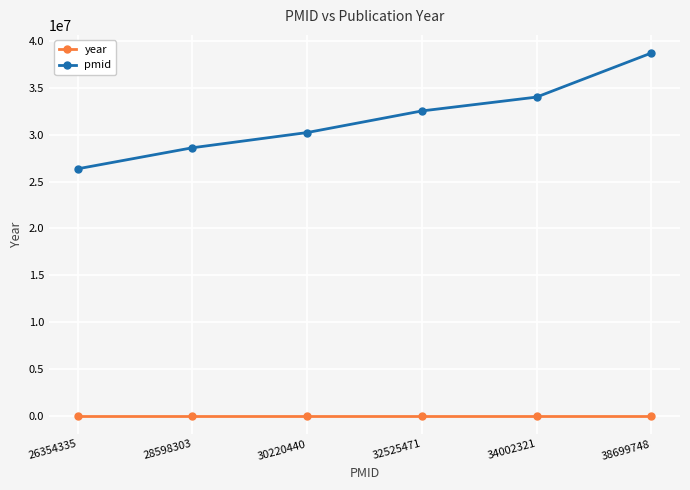

How many categories are shown in the chart?

6